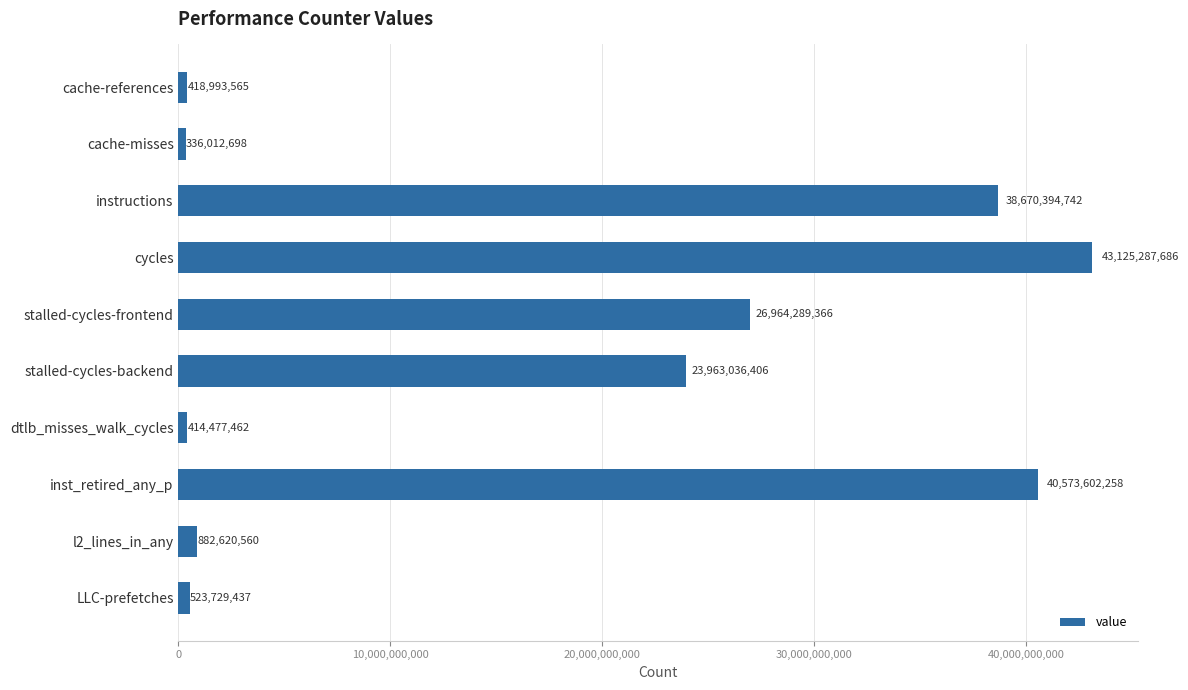

What is the value of the 3rd bar from the top?

38670394742